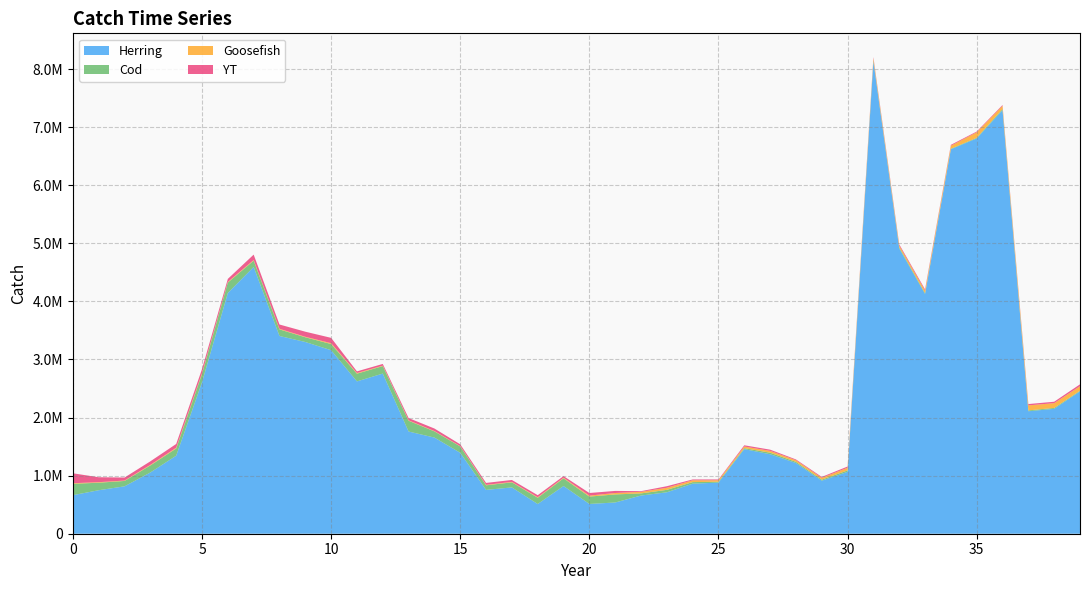

Reading left to right, list all the values displayed in this chart.

Herring: 0=663805.0	1=748976.7	2=816095.9	3=1054598.3	4=1343327.0	5=2607891.4	6=4144605.7	7=4593080.5	8=3404600.1	9=3300933.4	10=3159520.9	11=2622624.7	12=2757304.2	13=1759608.8	14=1655409.7	15=1393198.6	16=754683.8	17=797505.4	18=511335.9	19=821343.1	20=512501.5	21=537702.6	22=657320.6	23=713384.7	24=861323.2	25=880198.8	26=1456691.1	27=1368419.5	28=1217196.2	29=912879.2	30=1065372.4	31=8131002.3	32=4911455.4	33=4127243.0	34=6619846.7	35=6805955.0	36=7293333.9	37=2108700.3	38=2150401.1	39=2451103.4
Cod: 0=195256.8	1=129210.0	2=92407.4	3=121147.2	4=124200.0	5=142440.0	6=179779.2	7=107884.8	8=113140.9	9=81359.9	10=106131.1	11=132908.4	12=128470.8	13=185246.4	14=106419.5	15=109804.1	16=78658.9	17=87017.5	18=107869.7	19=132410.4	20=126709.2	21=138854.4	22=36889.6	23=41967.4	24=27299.3	25=15082.7	26=16345.4	27=26672.4	28=20162.9	29=18109.8	30=24592.1	31=17203.9	32=18322.2	33=15777.1	34=8575.0	35=11206.0	36=18463.4	37=14686.6	38=15494.8	39=11423.4
Goosefish: 0=10600.0	1=9328.0	2=6776.0	3=10208.0	4=13068.0	5=14036.0	6=10604.0	7=11308.0	8=10054.0	9=8360.0	10=14652.0	11=11506.0	12=7880.0	13=7500.0	14=6200.0	15=5260.0	16=8060.0	17=7860.0	18=9000.0	19=10640.0	20=16960.0	21=24400.0	22=27040.0	23=35520.0	24=31760.0	25=26080.0	26=28320.0	27=31120.0	28=28400.0	29=31520.0	30=46160.0	31=39200.0	32=32320.0	33=41840.0	34=52000.0	35=94800.0	36=55600.0	37=86400.0	38=82000.0	39=77400.0
YT: 0=170745.6	1=84907.2	2=51999.6	3=60718.8	4=64761.2	5=70809.2	6=52706.8	7=93048.8	8=74235.6	9=87634.0	10=91996.0	11=27986.4	12=29666.4	13=39284.8	14=43228.4	15=31143.2	16=33343.6	17=33281.8	18=35290.2	19=27534.8	20=44932.8	21=36169.0	22=11745.1	23=26999.2	24=14063.7	25=13107.2	26=21463.8	27=21073.9	28=13351.8	29=15503.8	30=20992.1	31=17524.6	32=20316.6	33=21633.0	34=14947.1	35=12328.3	36=13570.3	37=22675.6	38=24582.2	39=32191.0